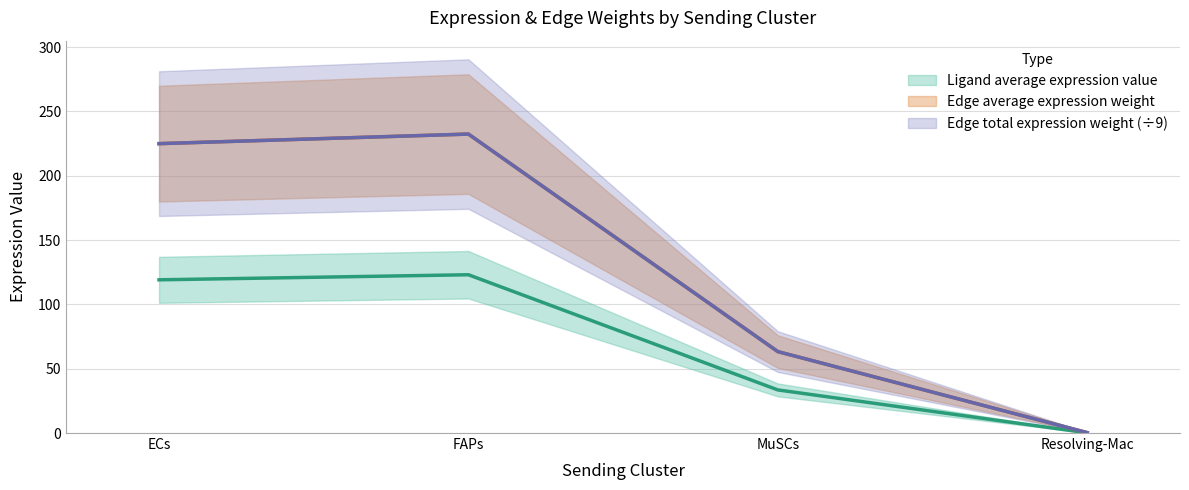

What is the total value across all series at Resolving-Mac?

0.8